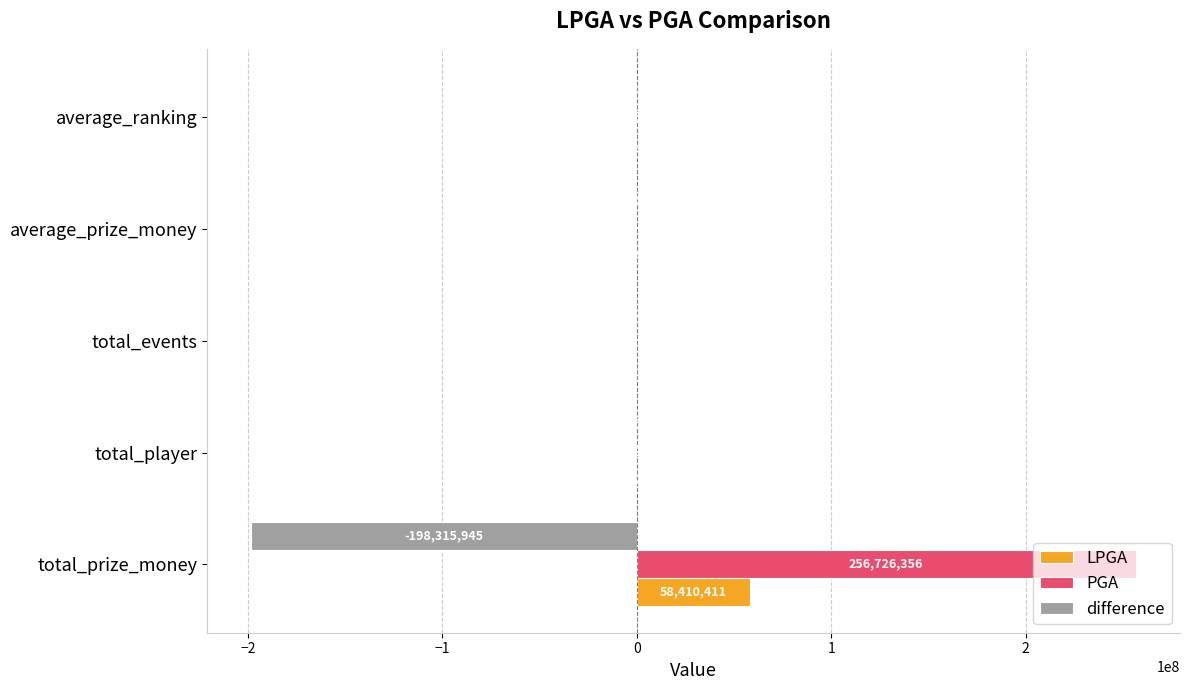

How many data points in difference are above -16?

2